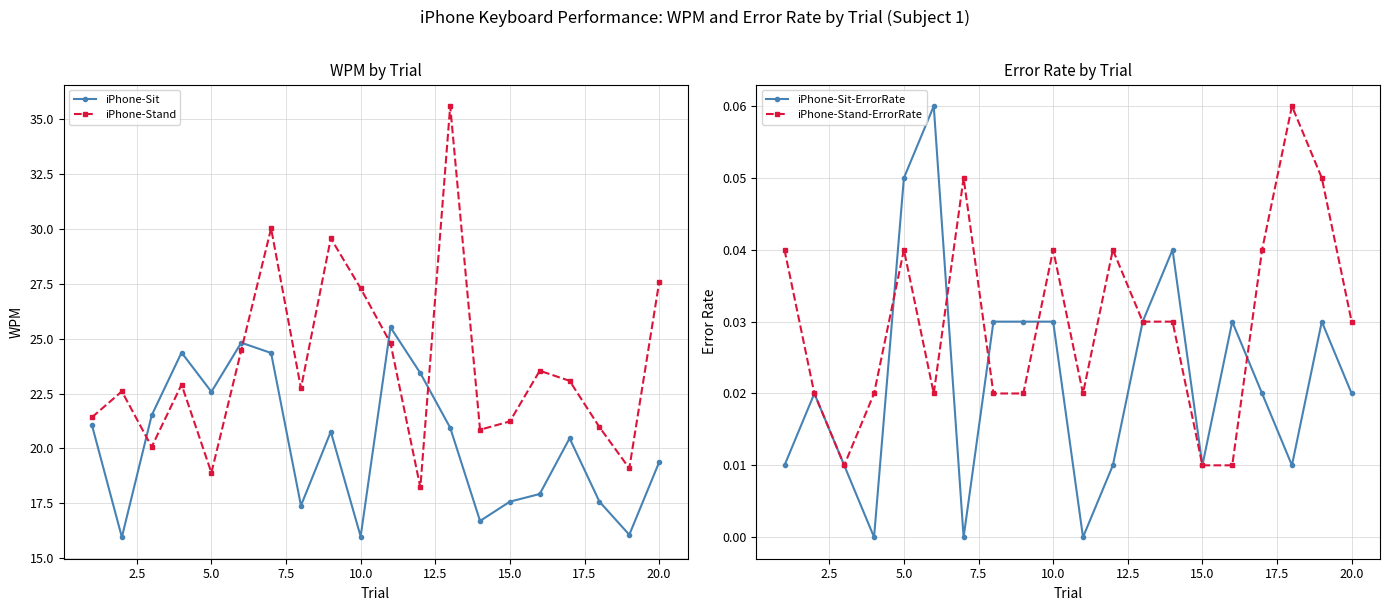

True or false: iPhone-Stand has more than 0 points higher than both neighbors.

True